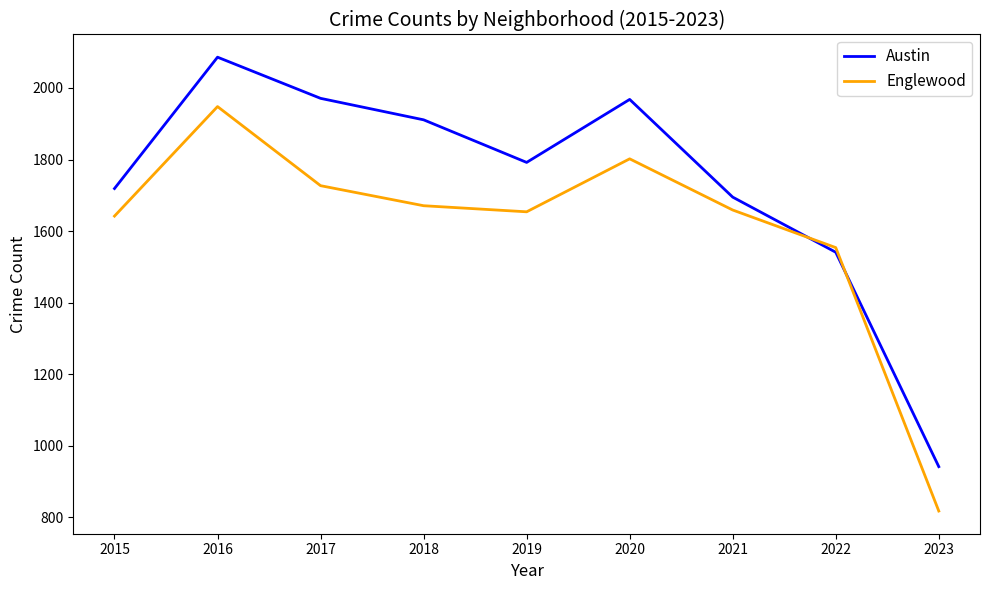

Where does the Austin series first go above 1792?

2016